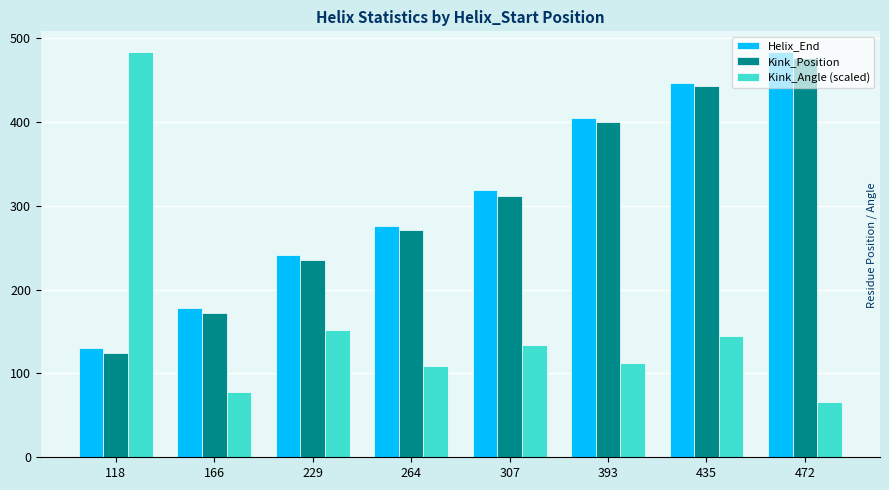

True or false: Kink_Position has a value of 575.1 at 393.

False